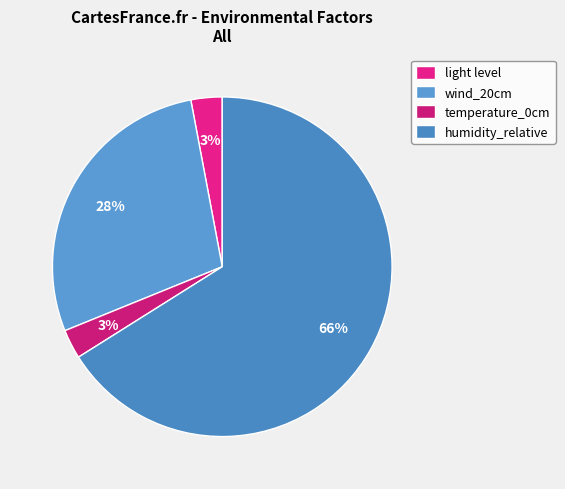

How many segments does this pie chart have?

4